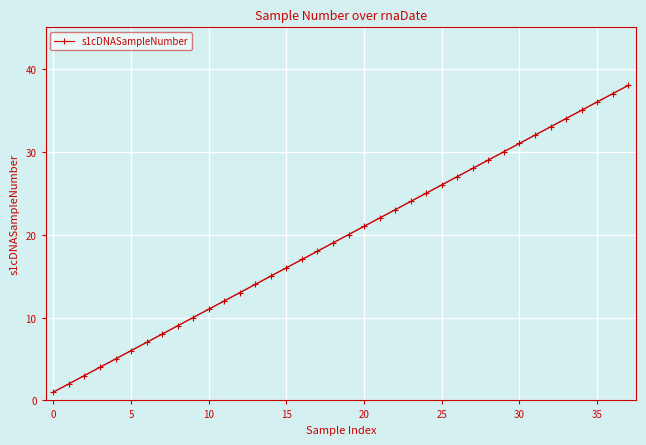

Is it true that the value at −5 is 1?

False